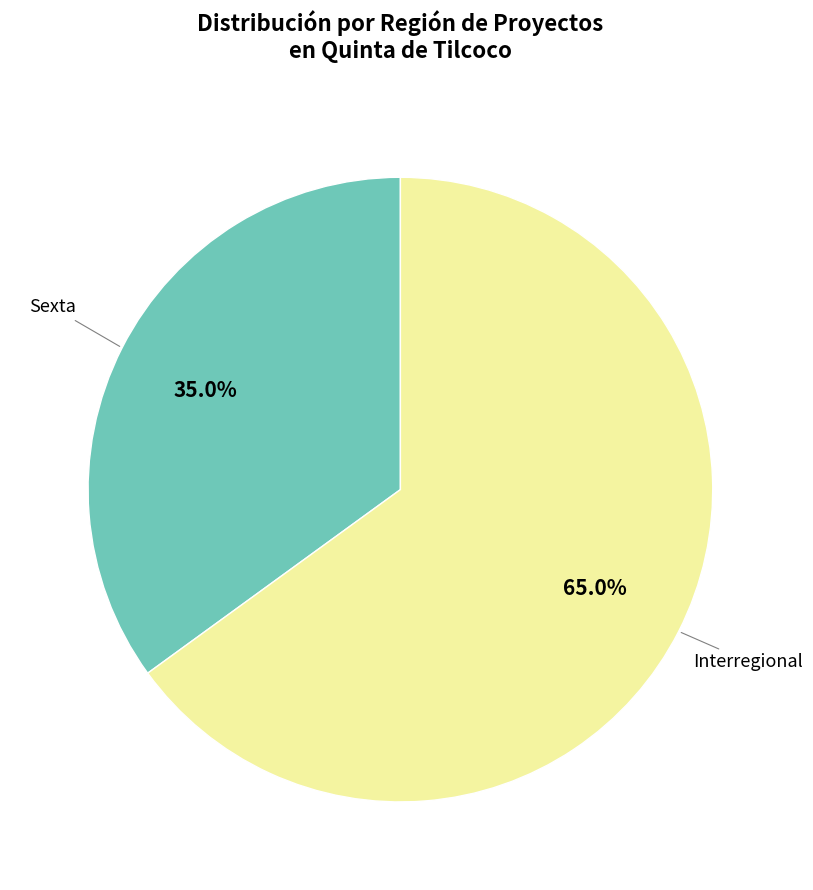

Is there any slice that represents more than half of the pie?

Yes